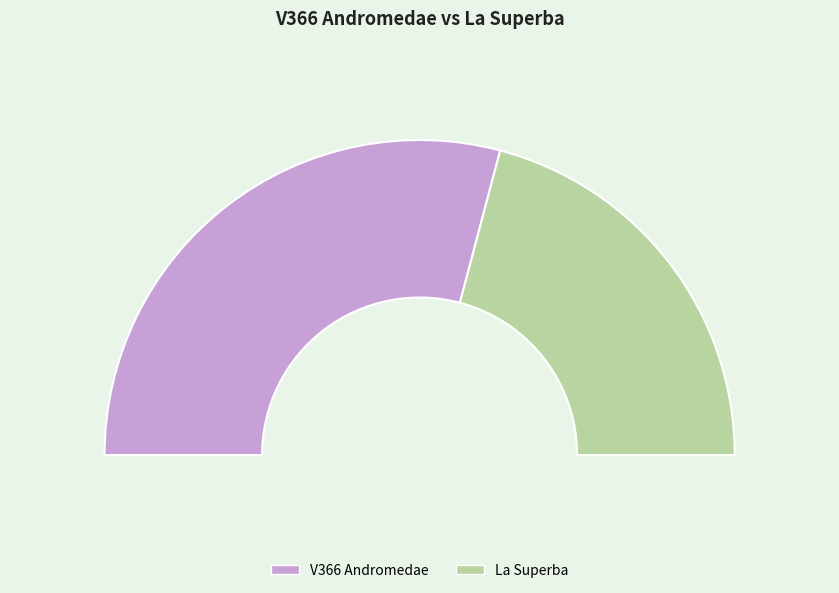

Is V366 Andromedae the majority of the pie?

Yes